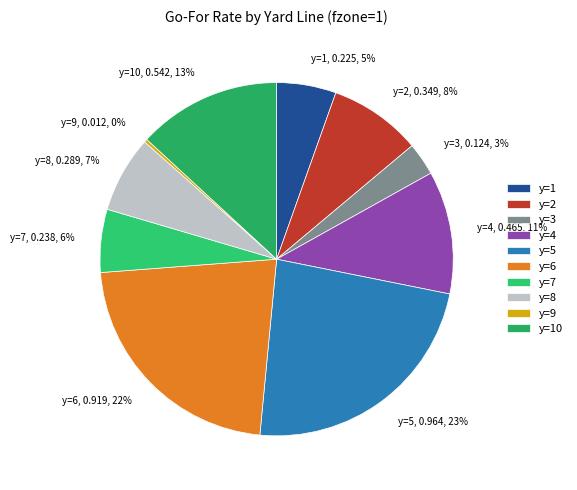

What percentage is the y=1 slice, to the nearest percent?

5%